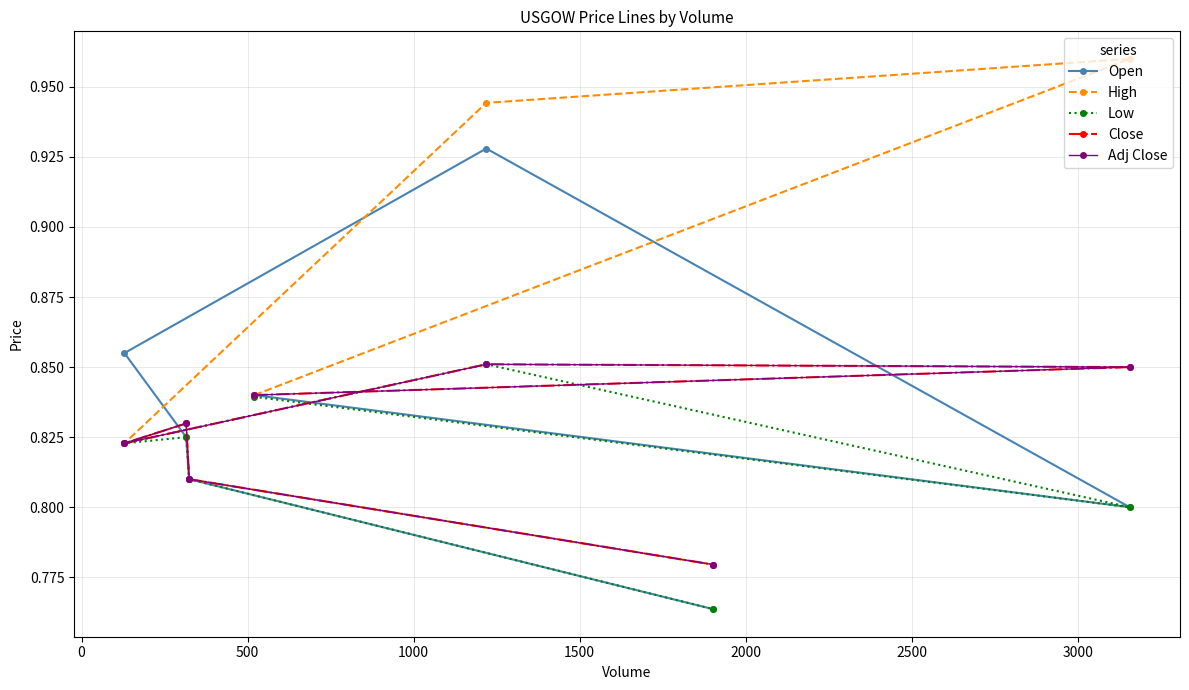

Reading left to right, list all the values displayed in this chart.

Open: 0.8	0.8	0.9	0.9	0.8	0.8	0.8
High: 0.8	1.0	0.9	0.8	0.8	0.8	0.8
Low: 0.8	0.8	0.9	0.8	0.8	0.8	0.8
Close: 0.8	0.9	0.9	0.8	0.8	0.8	0.8
Adj Close: 0.8	0.9	0.9	0.8	0.8	0.8	0.8